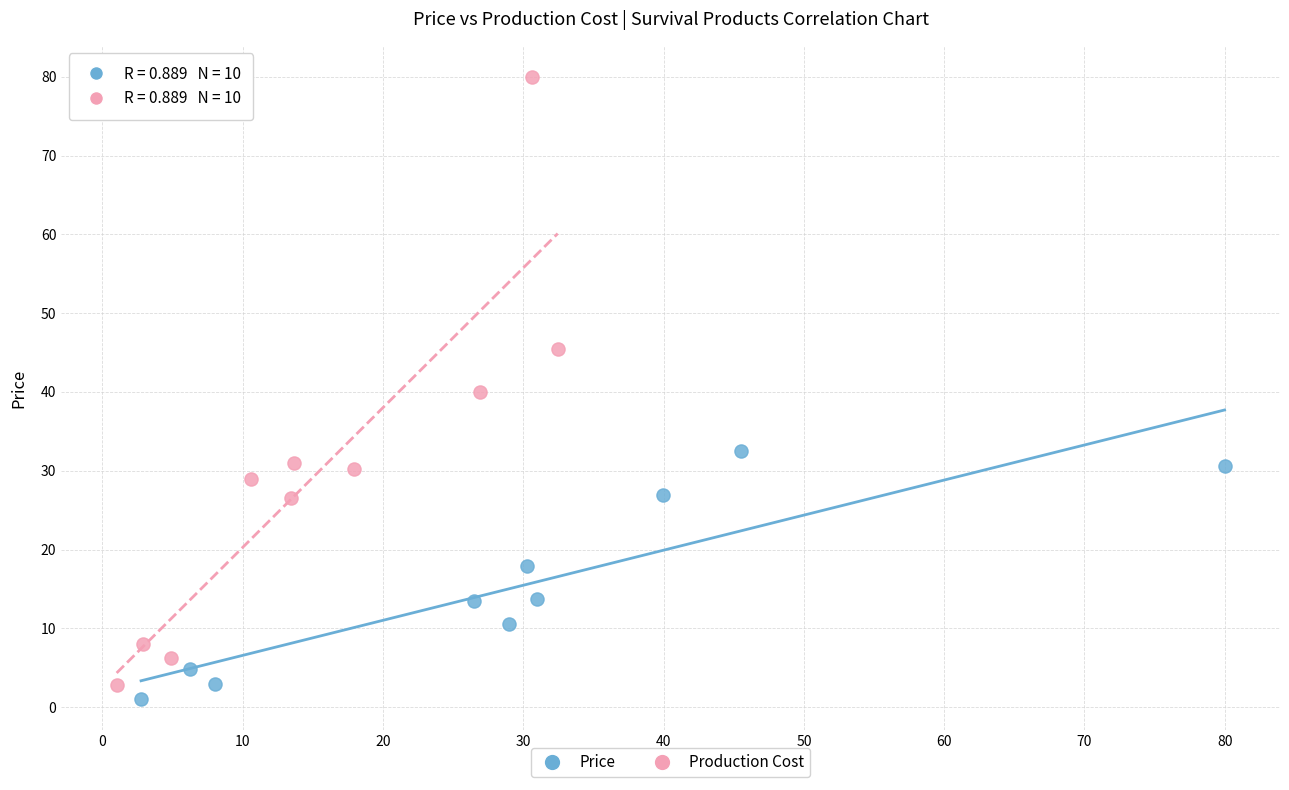

Which series has the largest Y range (max minus min)?

Production Cost